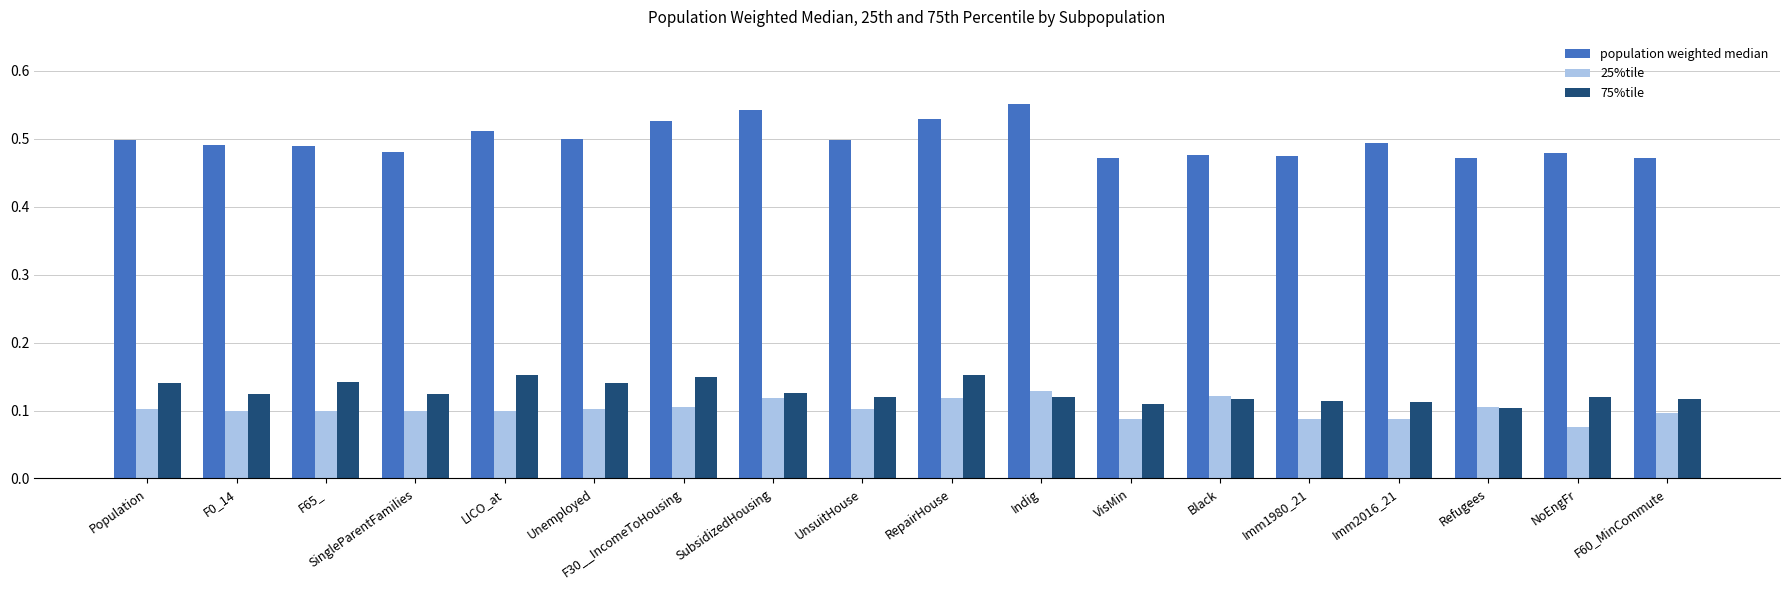

What position from the left is RepairHouse?

10